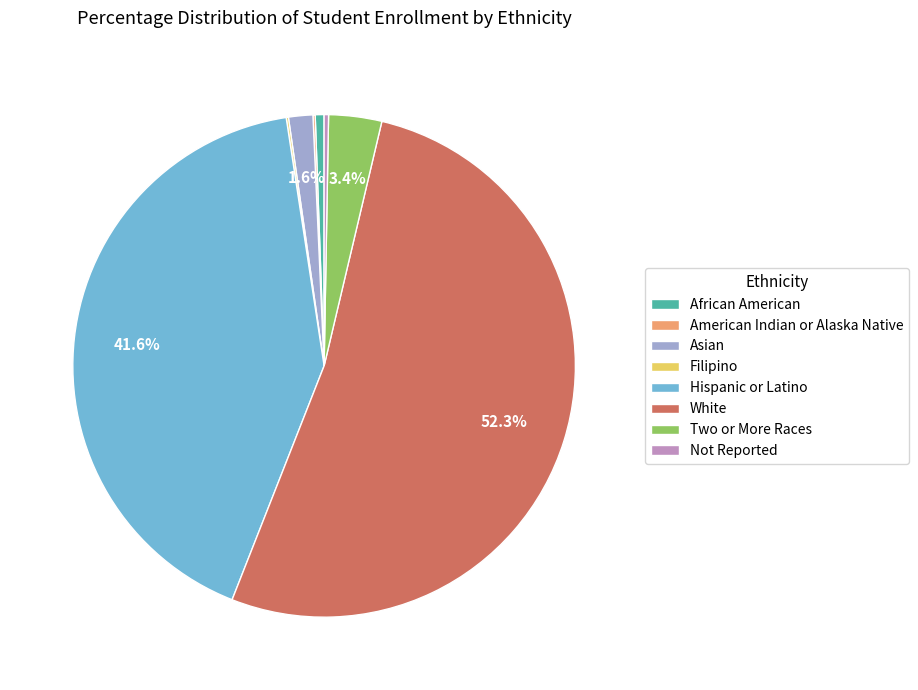

What percentage is the African American slice, to the nearest percent?

1%